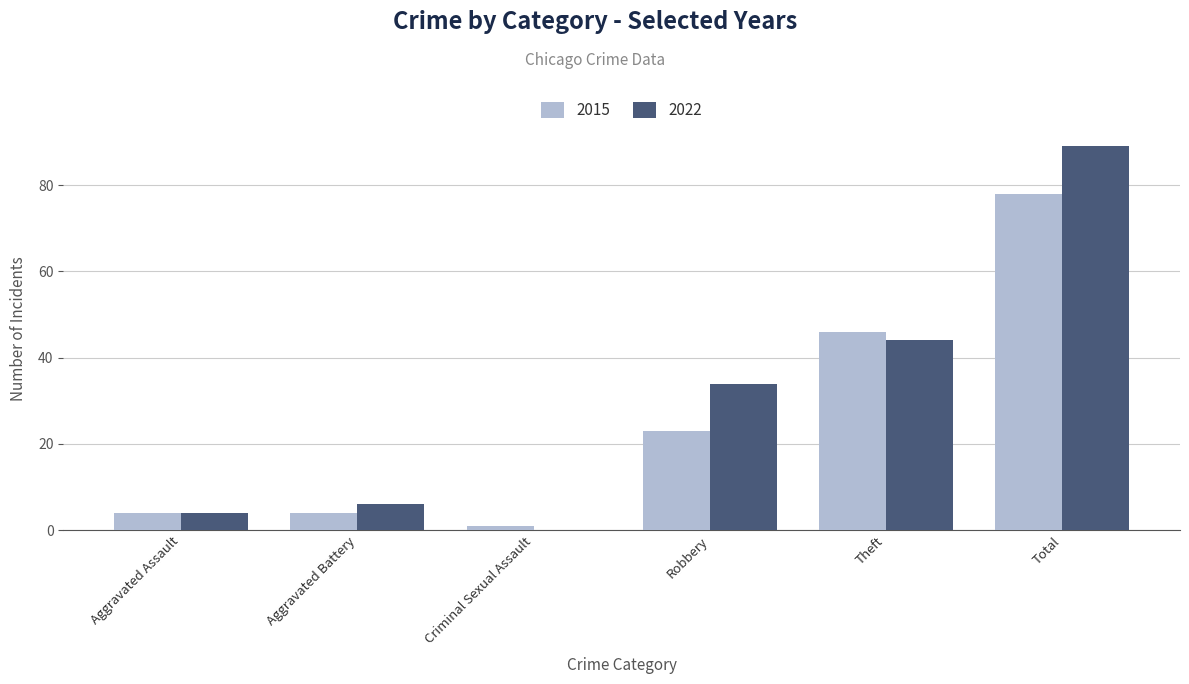

What is the maximum value for 2015?

78